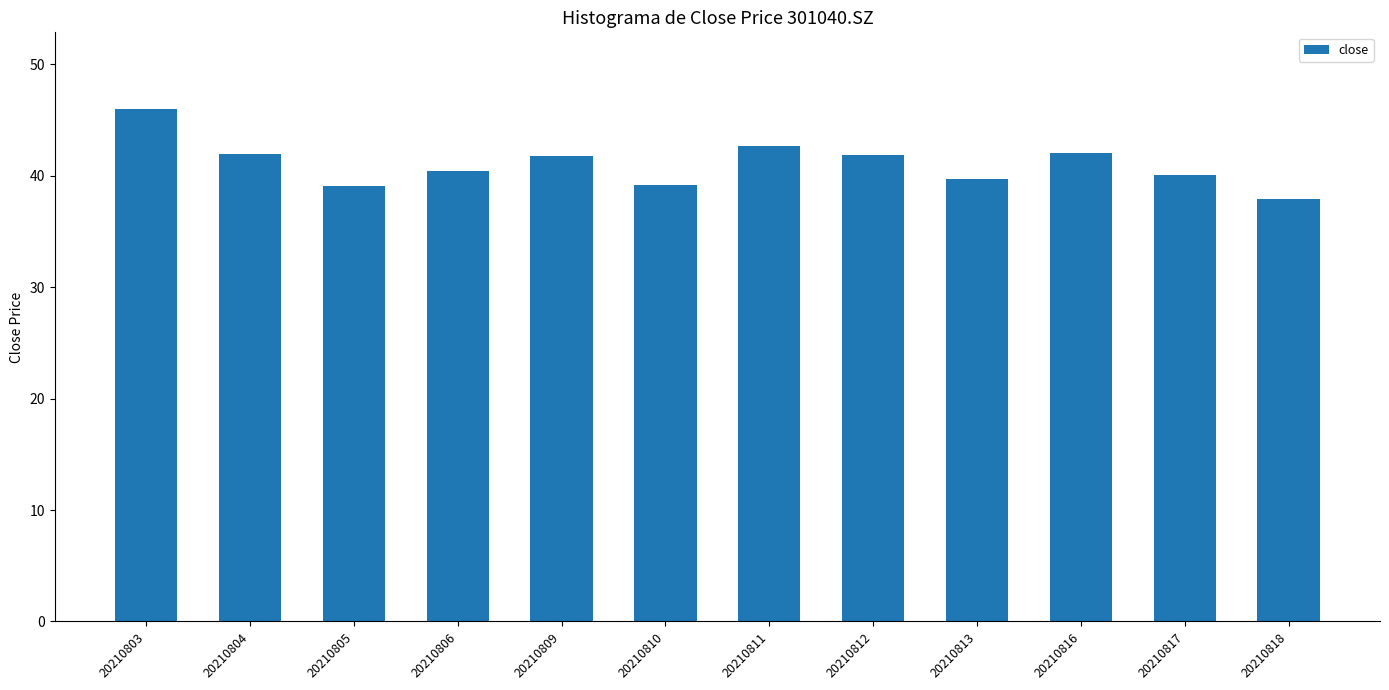

What is the change in value from 20210806 to 20210811?

+2.2